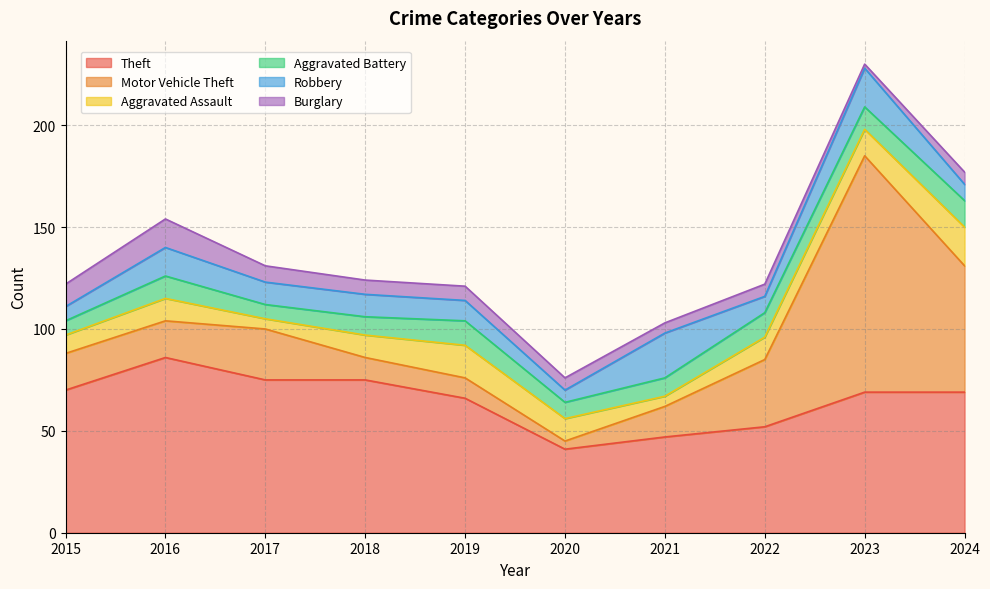

The Robbery series shows 11 at 2024. True or false?

False